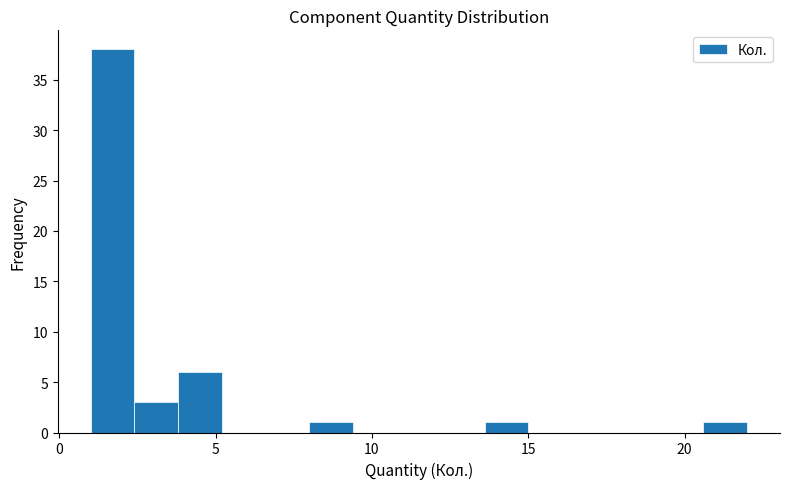

Around what value on the x-axis is the tallest bar? Give the approximate position of its centre, as read against the axis.

1.5